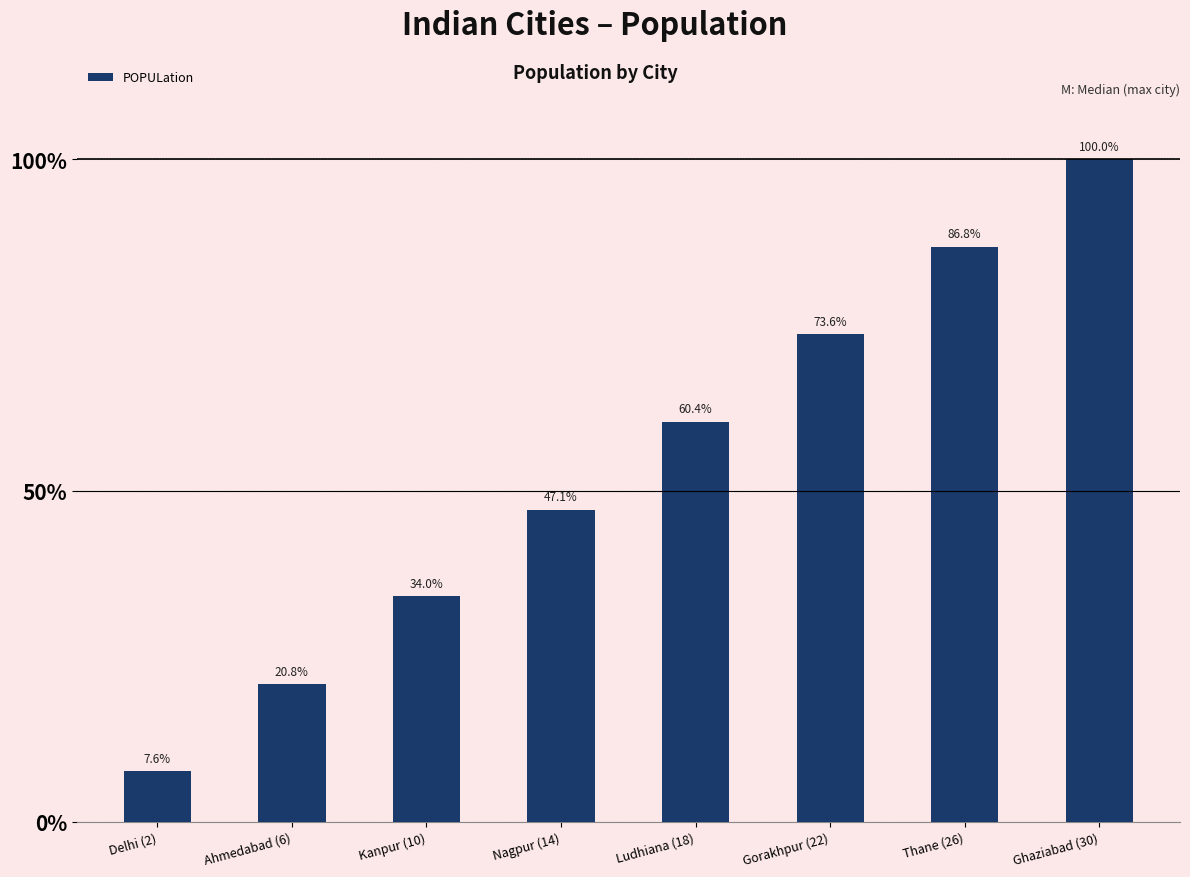

What is the difference between the maximum and minimum values?

279271205